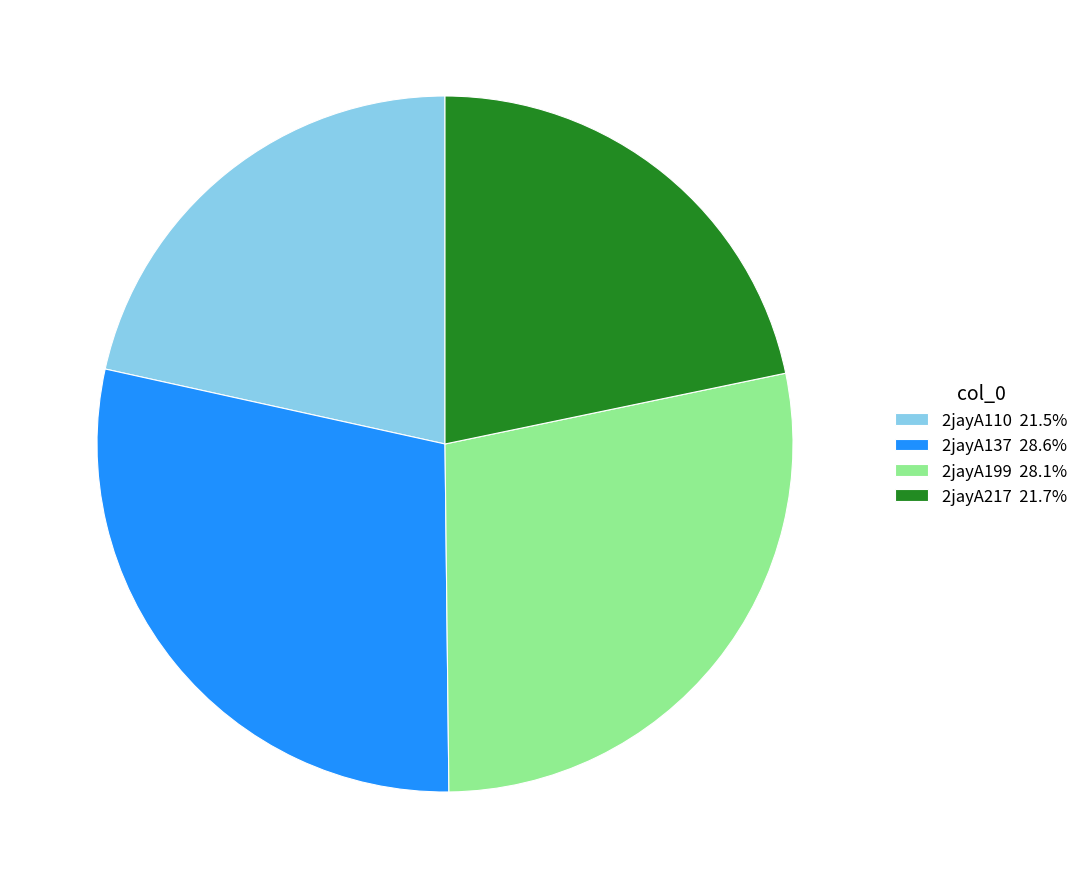

Is 2jayA110 the majority of the pie?

No